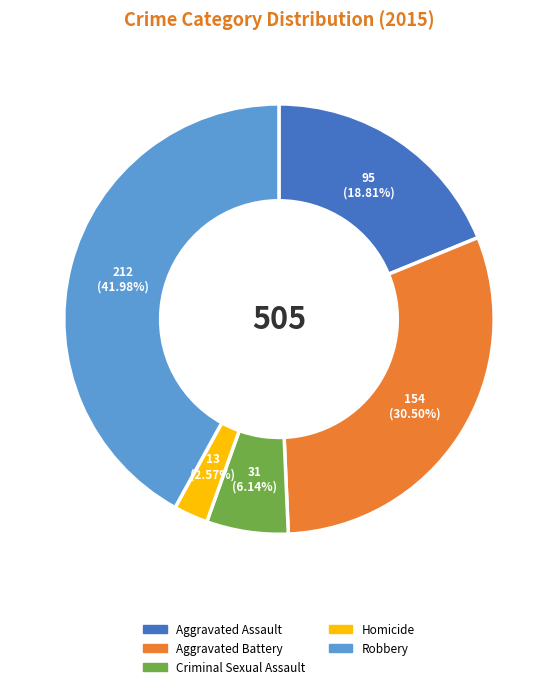

What percentage do Aggravated Battery and Aggravated Assault together represent?

49.3%